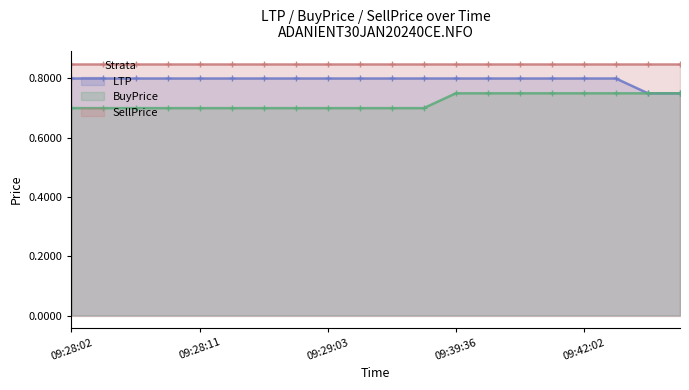

Is the value of BuyPrice at 09:44:08 greater than the value of LTP at 09:44:03?

No